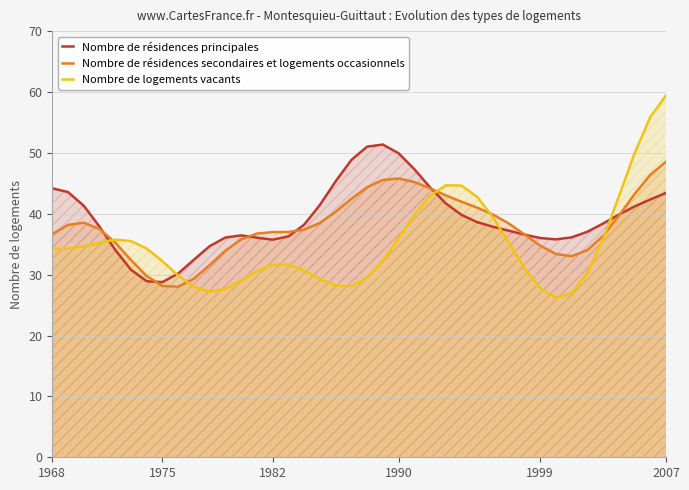

What is the total value across all series at 1982?

104.3